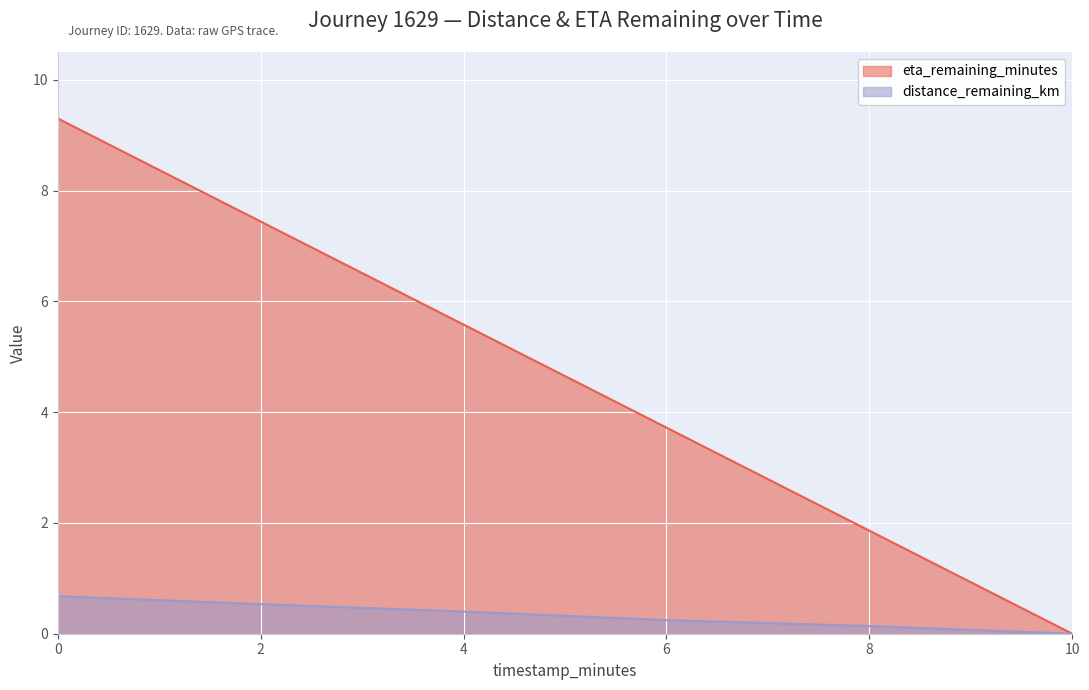

What is the difference between the maximum and minimum values in the eta_remaining_minutes series?

9.3